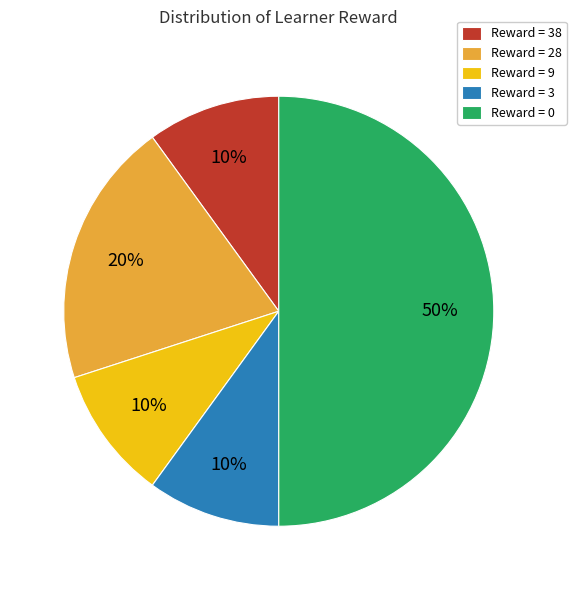

What is the ratio of the value at Reward = 0 to the value at Reward = 28?

2.5